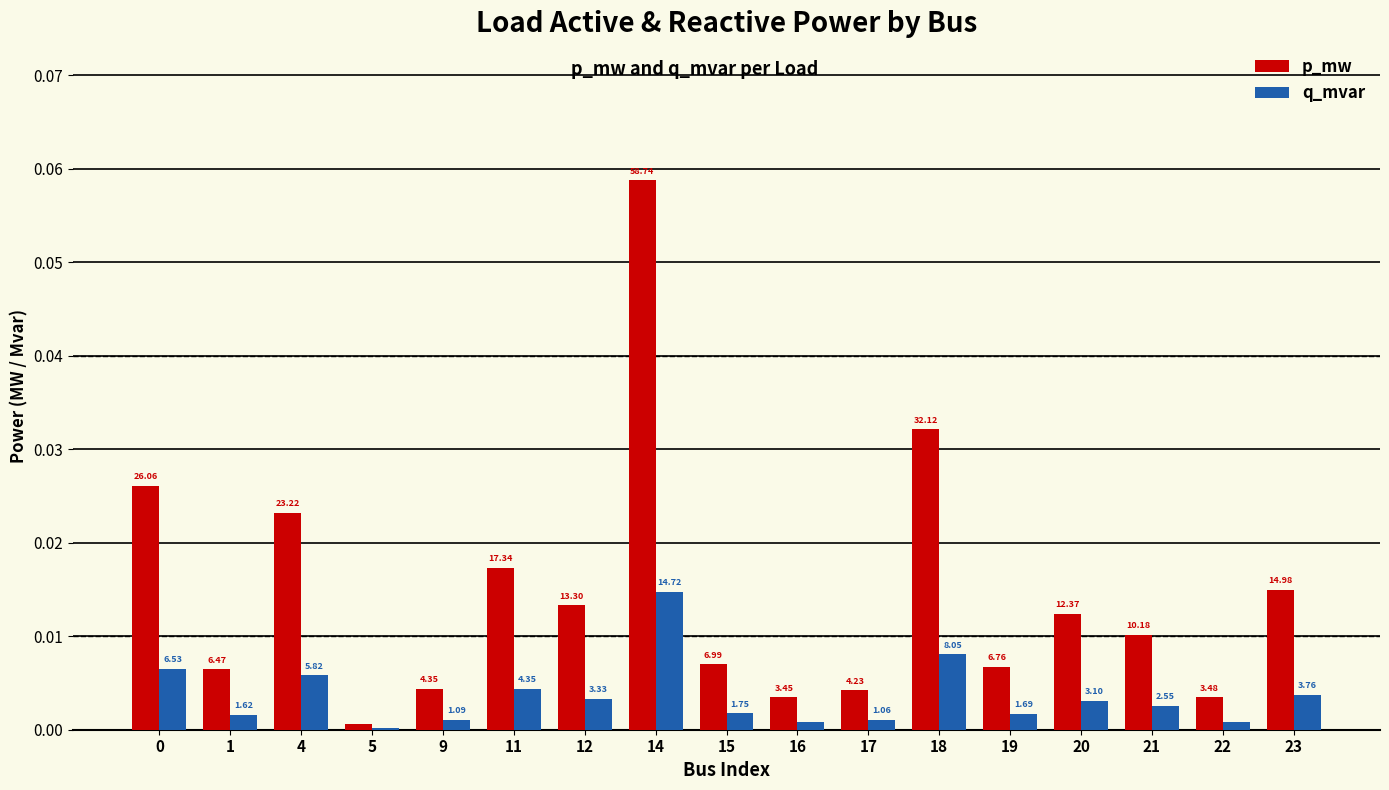

How many groups of bars are there?

17